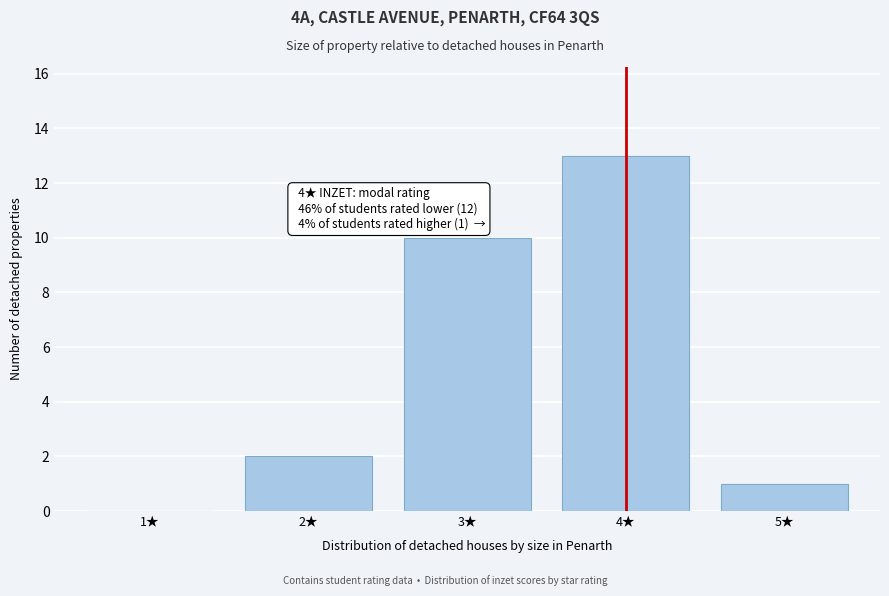

Reading left to right, extract all data points from this chart.

1★=0	2★=2	3★=10	4★=13	5★=1